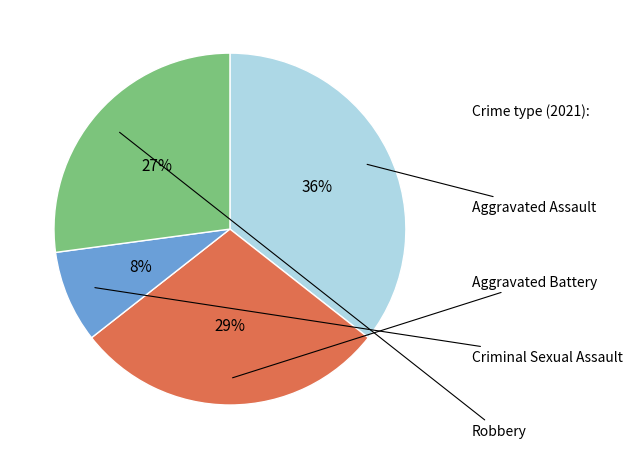

To the nearest percent, what is the average slice percentage?

25%